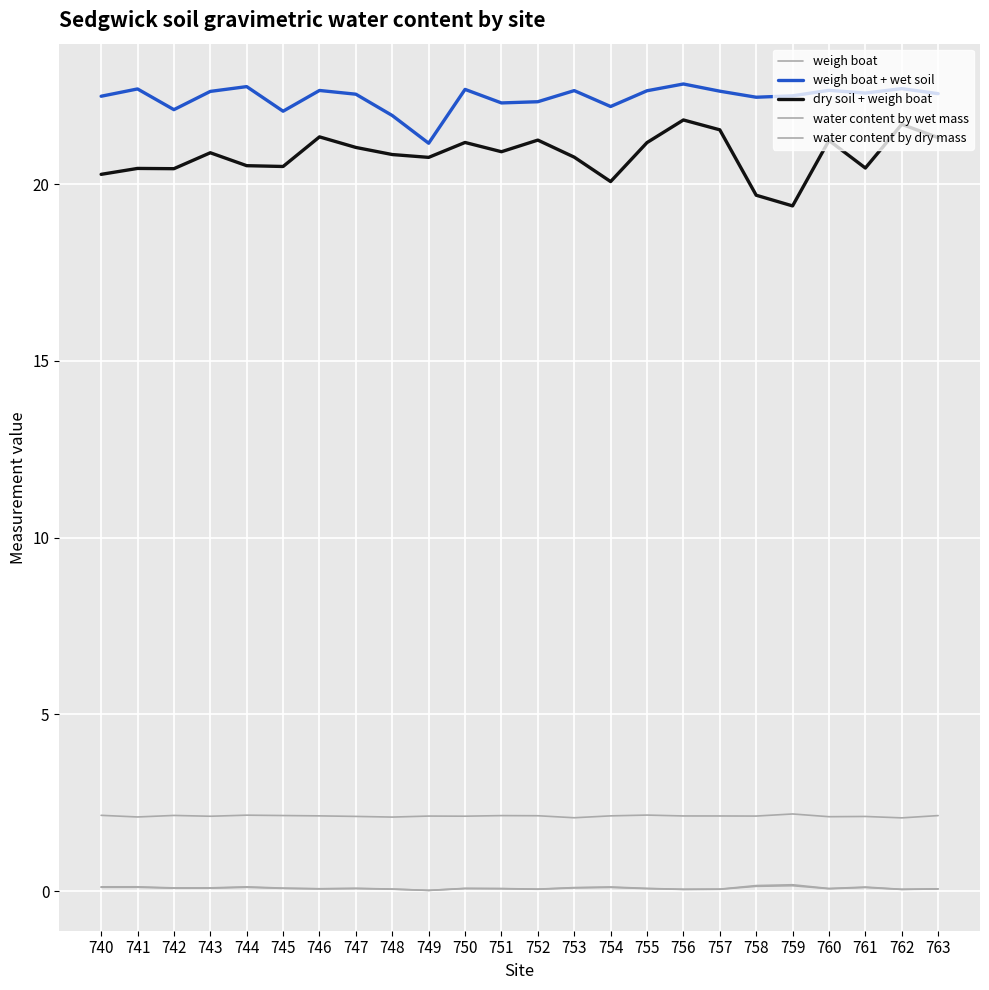

How many lines are shown in the chart?

5